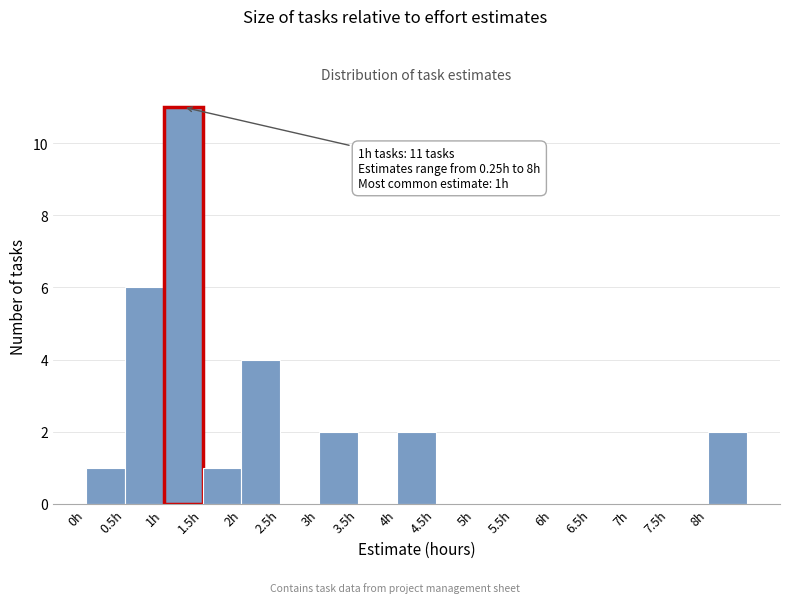

Over which range of the x-axis is the bar tallest?

1.0 to 1.5